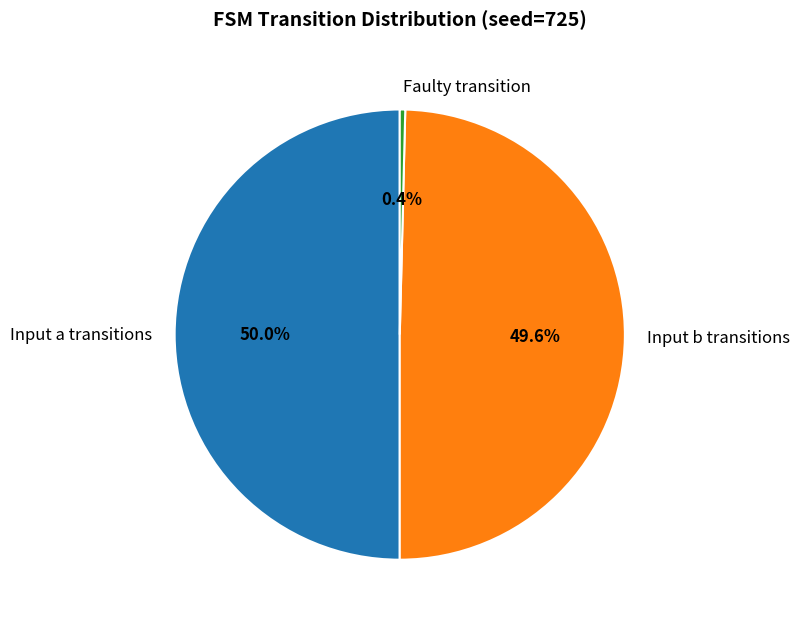

What percentage do Input a transitions and Input b transitions together represent?

99.6%